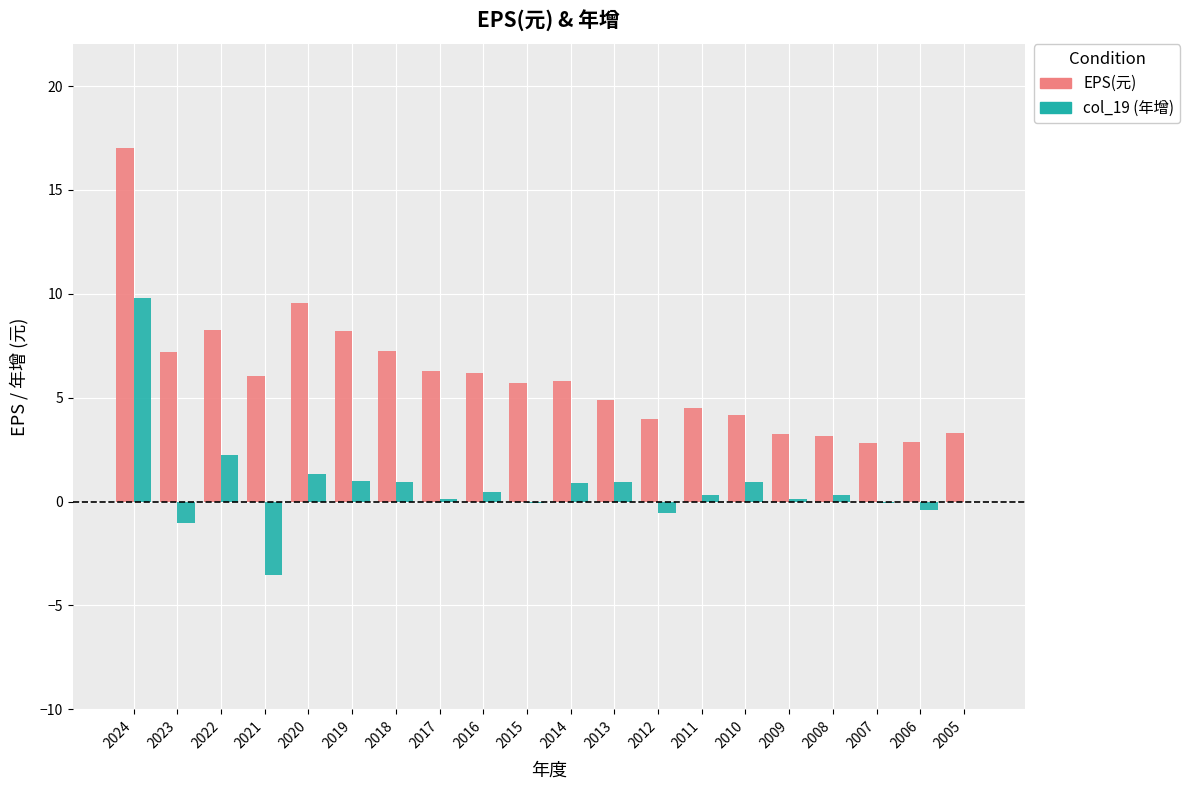

What is the highest value of the EPS(元) series?

17.0